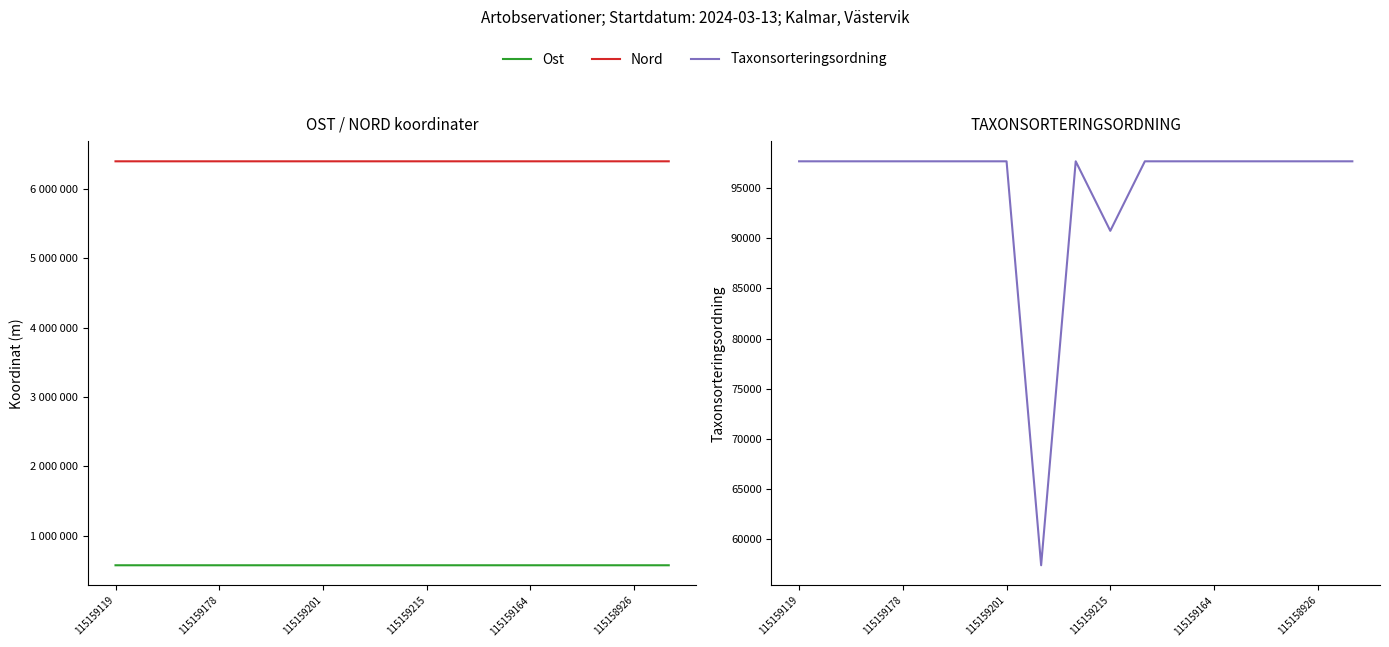

True or false: Taxonsorteringsordning and Nord cross at least once.

False